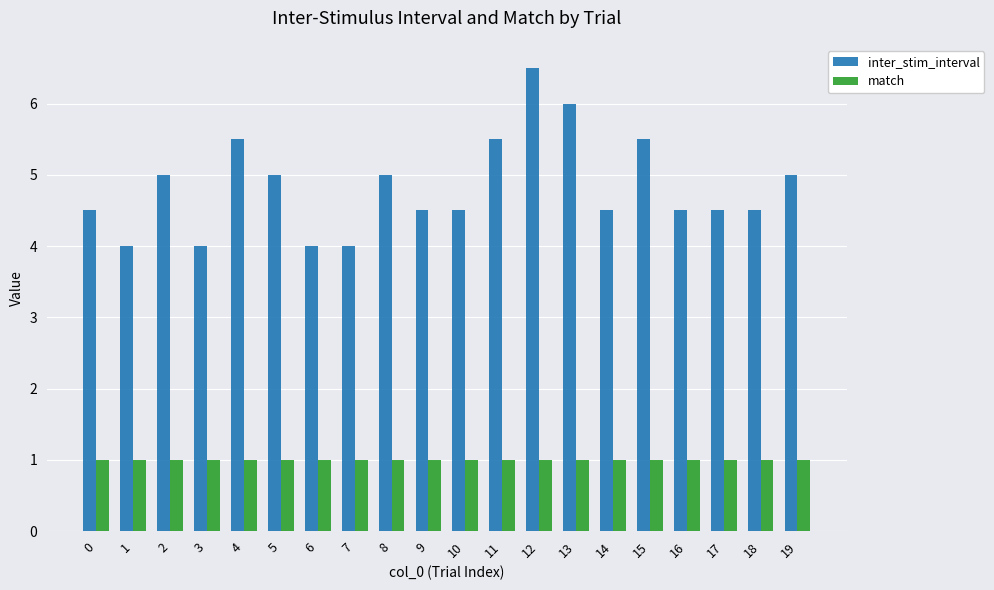

Which series has the largest total across all categories?

inter_stim_interval